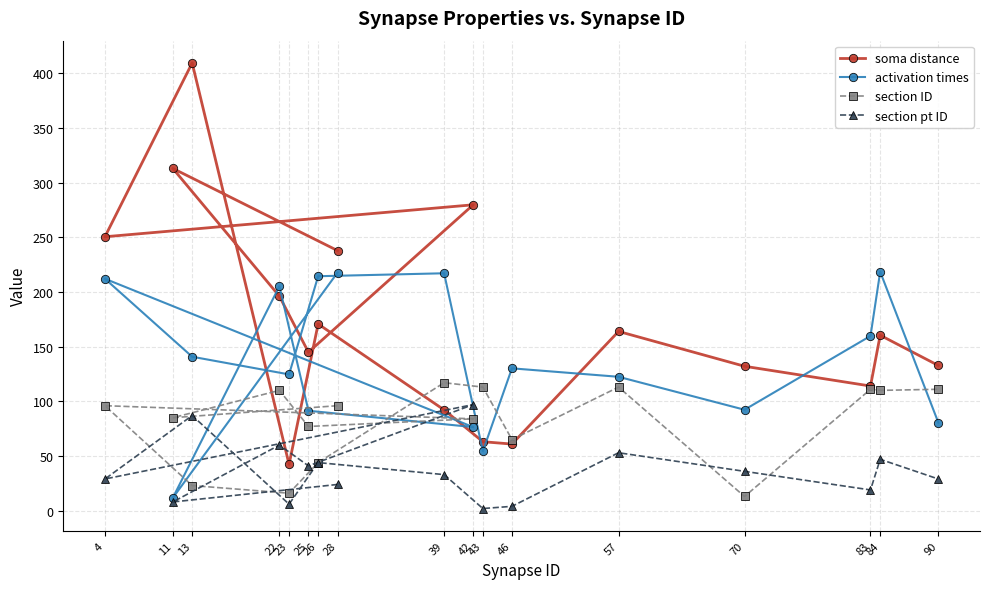

What is the spread (max minus min) of values at 90?

103.8